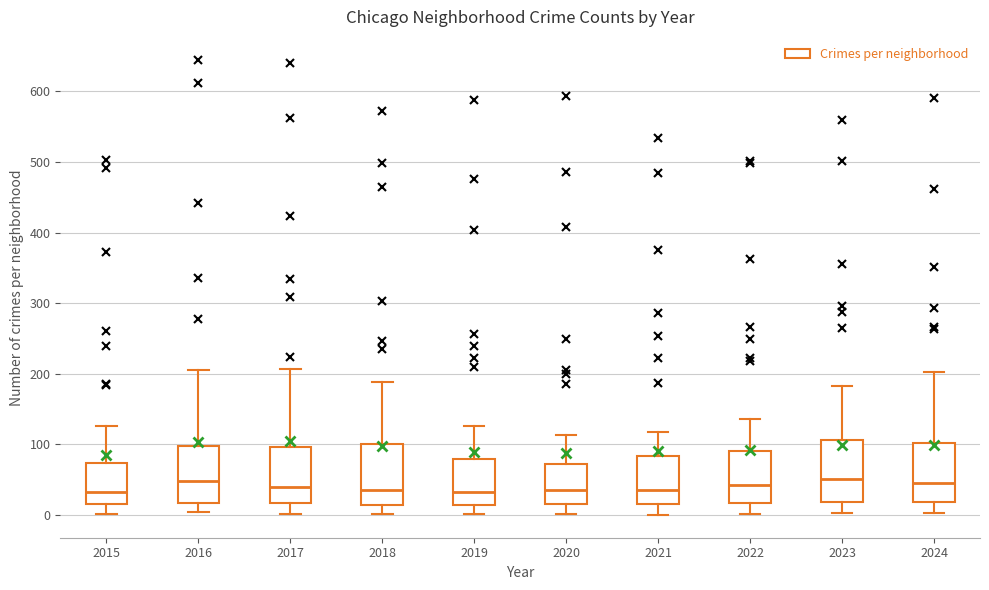

Reading left to right, transcribe this box plot: for each box, give where its median line is, the range the box spans, and where its two whiskers end, as read against the y-axis. The values are not printed on the chart, so give them approximately, as read against the axis.

2015: median 30, box 20 to 70, whiskers 0 to 130
2016: median 50, box 20 to 100, whiskers 0 to 210
2017: median 40, box 20 to 100, whiskers 0 to 210
2018: median 40, box 10 to 100, whiskers 0 to 190
2019: median 30, box 10 to 80, whiskers 0 to 130
2020: median 40, box 20 to 70, whiskers 0 to 110
2021: median 40, box 20 to 80, whiskers 0 to 120
2022: median 40, box 20 to 90, whiskers 0 to 140
2023: median 50, box 20 to 110, whiskers 0 to 180
2024: median 50, box 20 to 100, whiskers 0 to 200